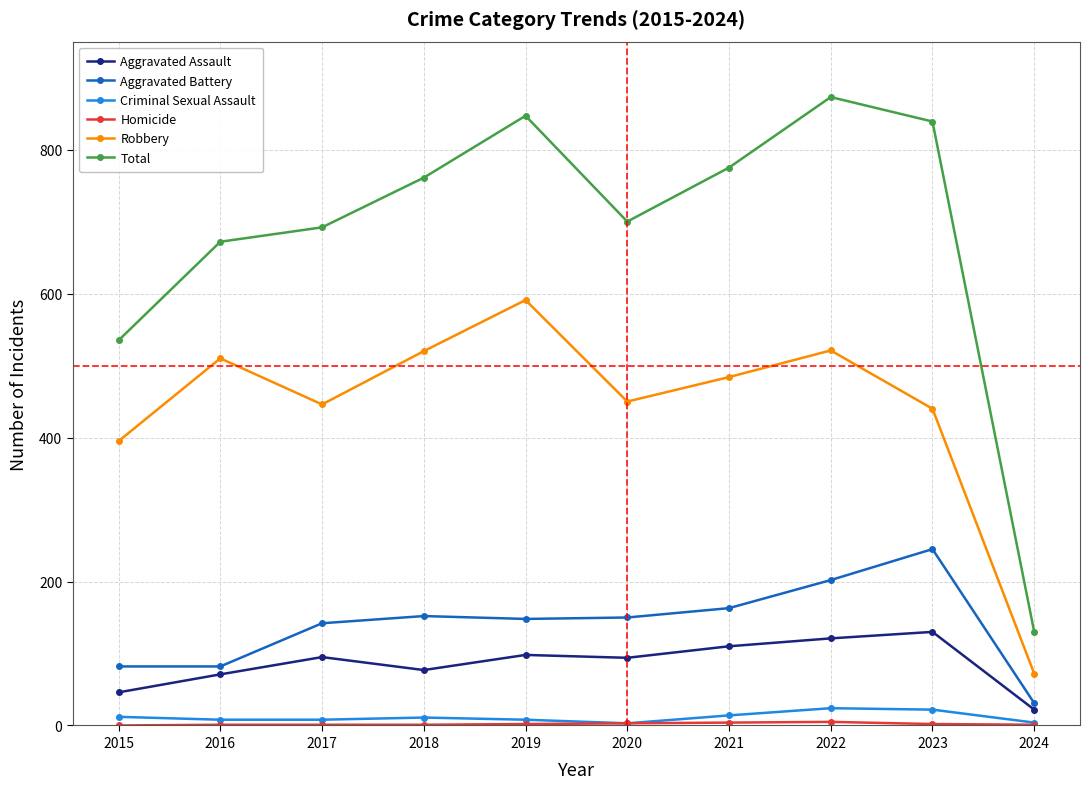

True or false: Total and Criminal Sexual Assault intersect in this chart.

False